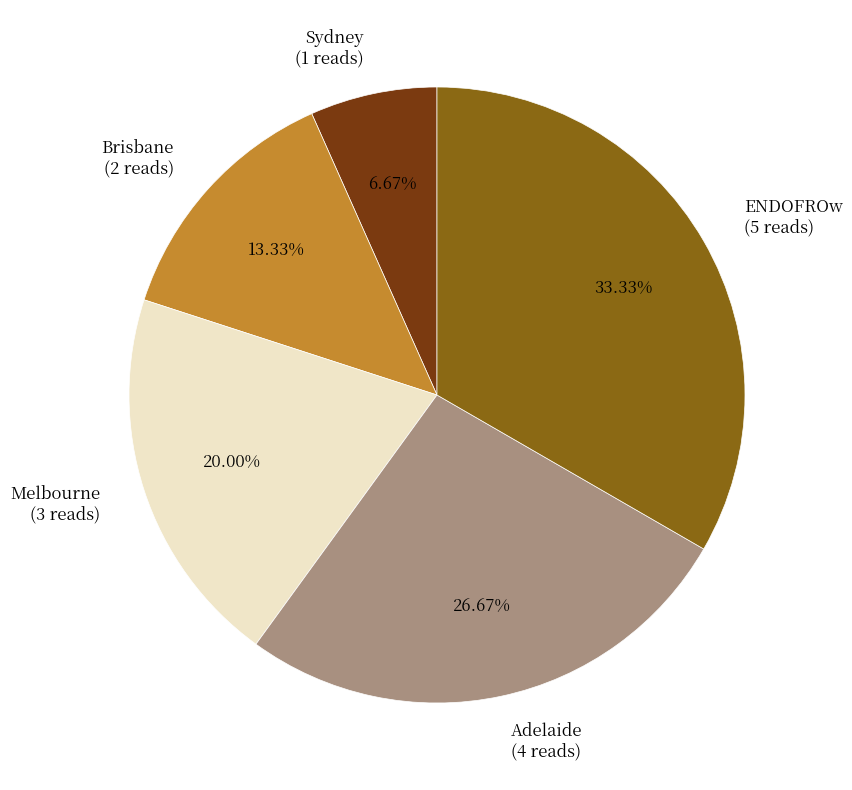

What percentage is NOT represented by Brisbane?

86.7%